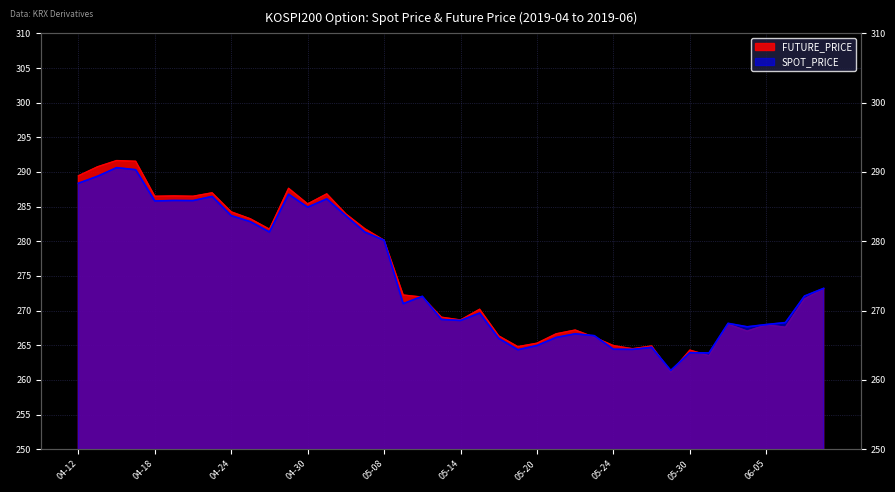

At which category does the chart reach its minimum across all series?

2019-05-29